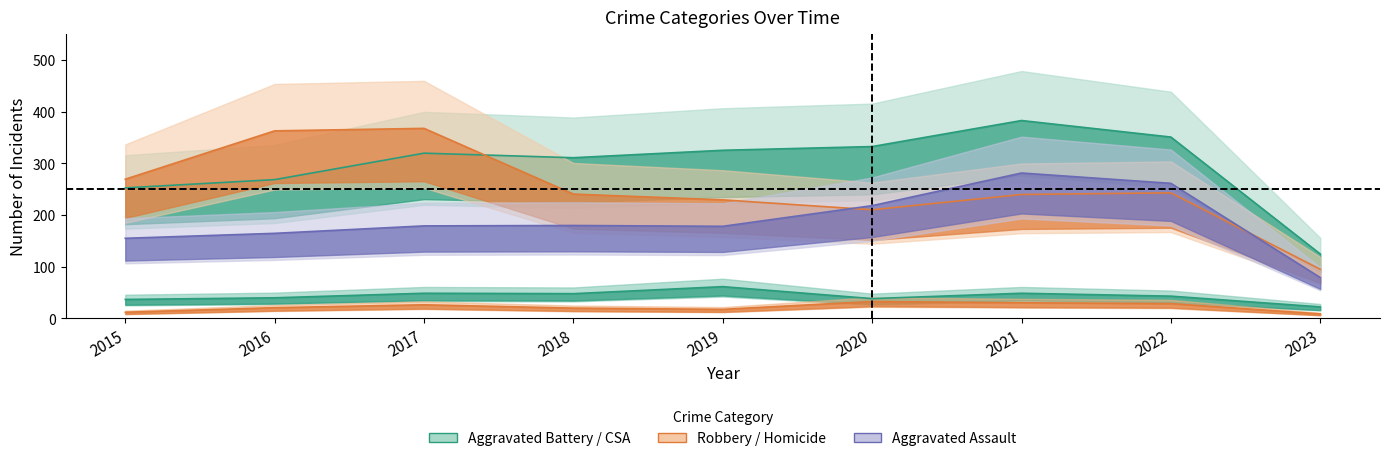

Does the chart display data point markers on the line(s)?

No